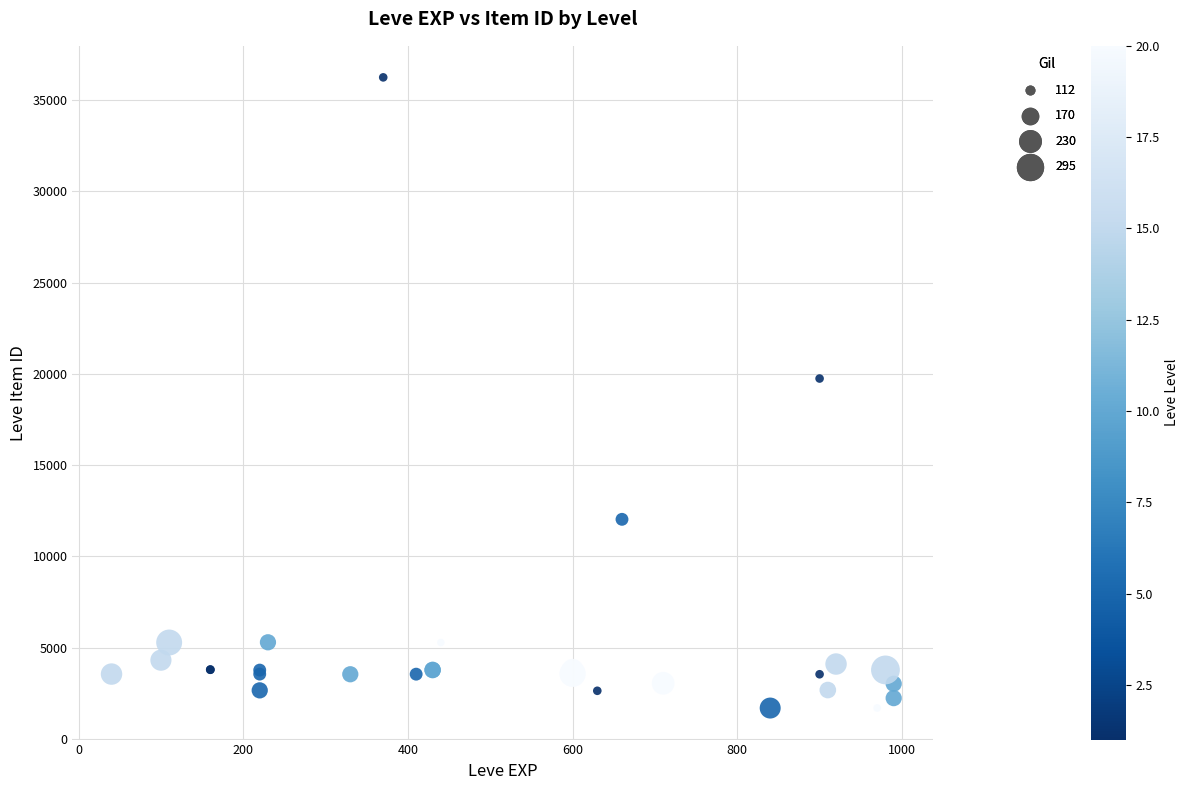

What Y value in the scatter plot is closest to 18967?

19744